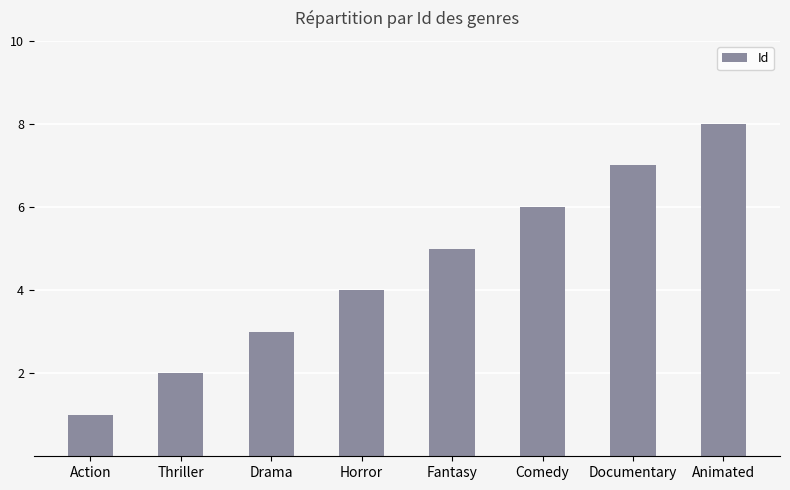

What is the value of the 3rd bar from the left?

3